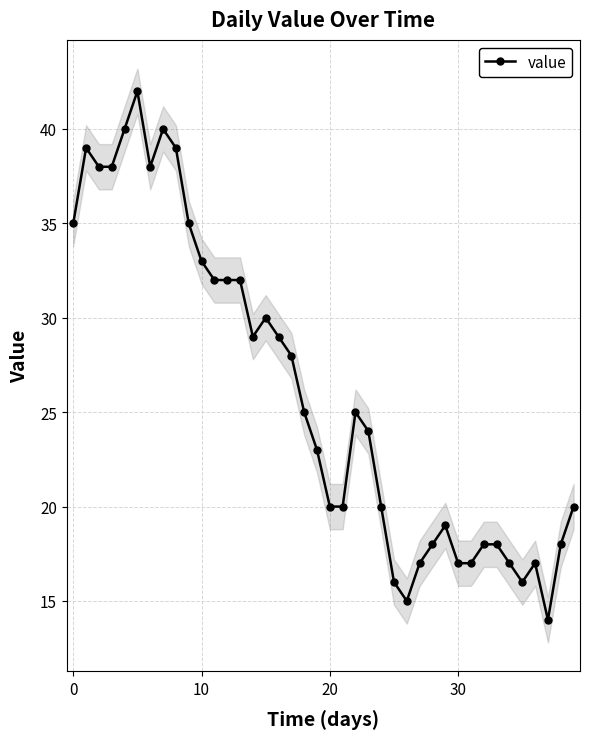

What is the difference between the values at 7 and 28?

22